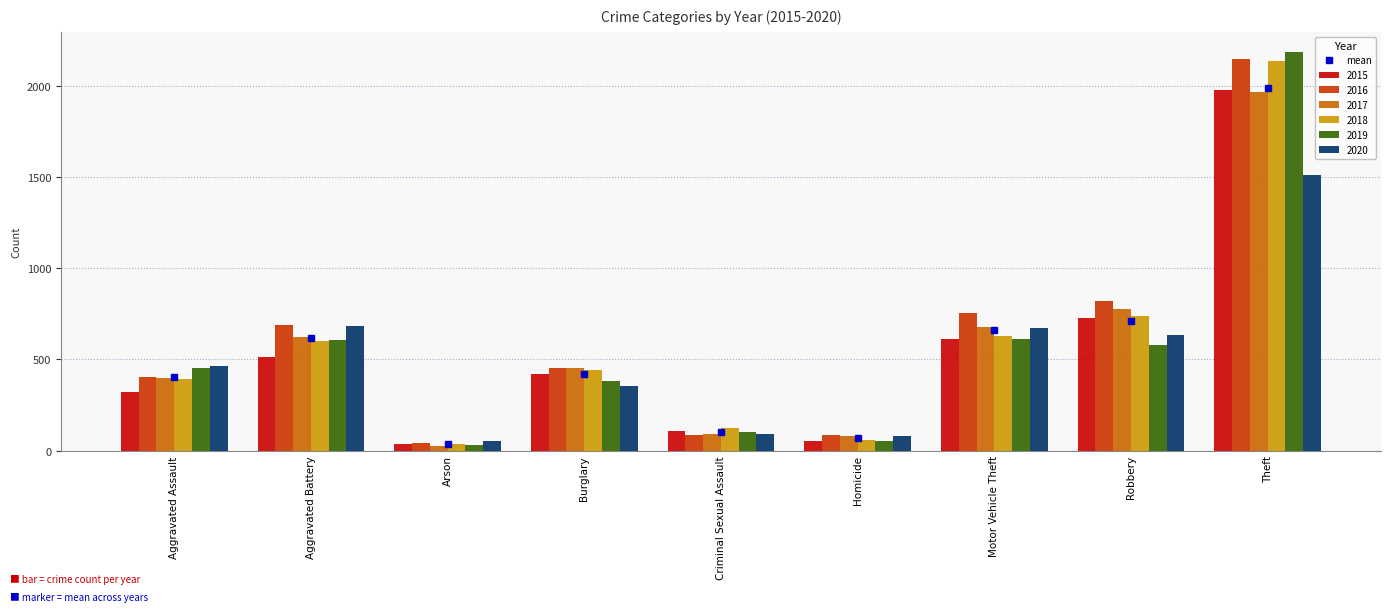

Count the number of categories in the chart.

9